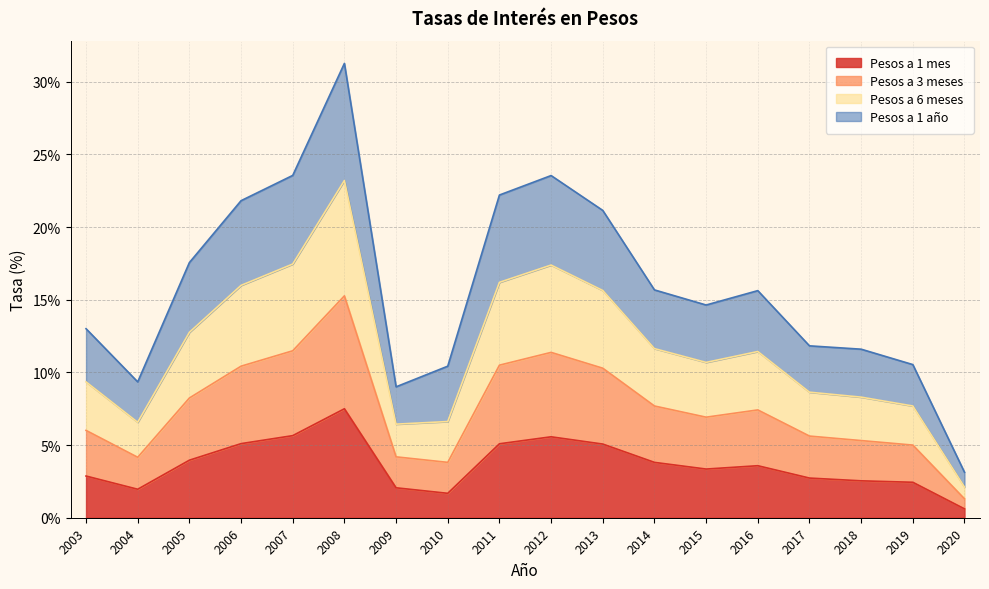

What is the total value across all series at 2019?

10.5